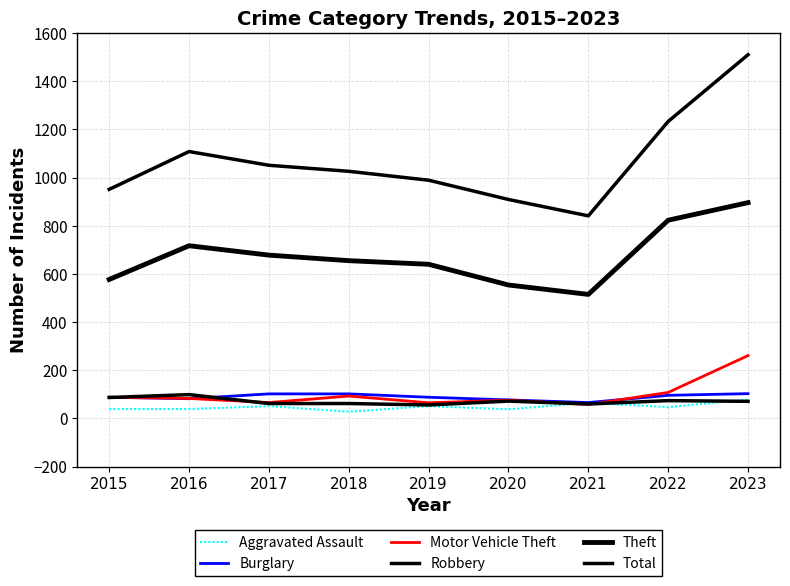

Is this an area chart (filled region under the line)?

No